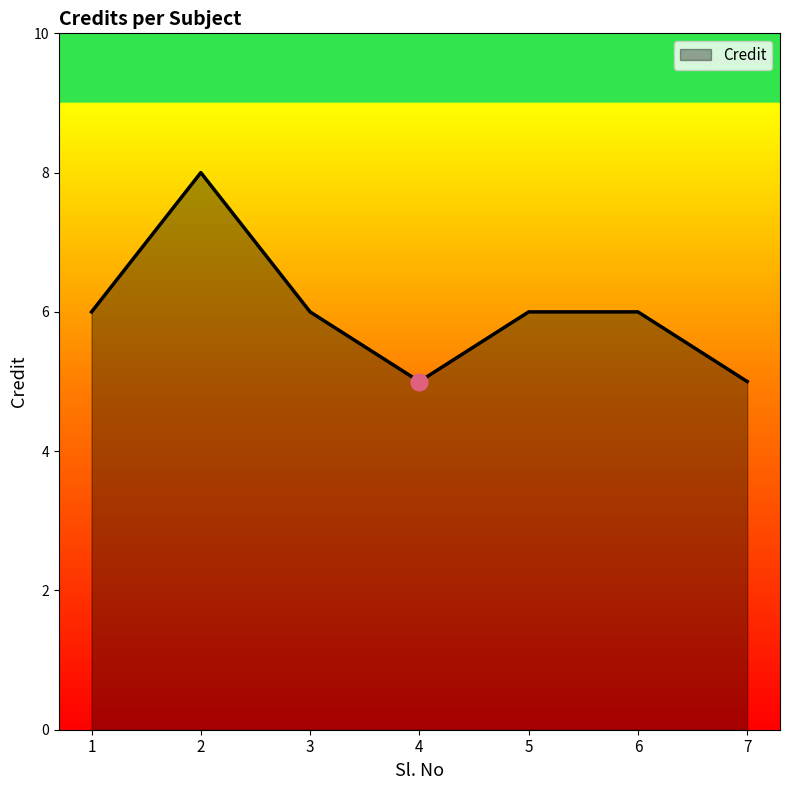

What is the sum of the values at 3 and 5?

12